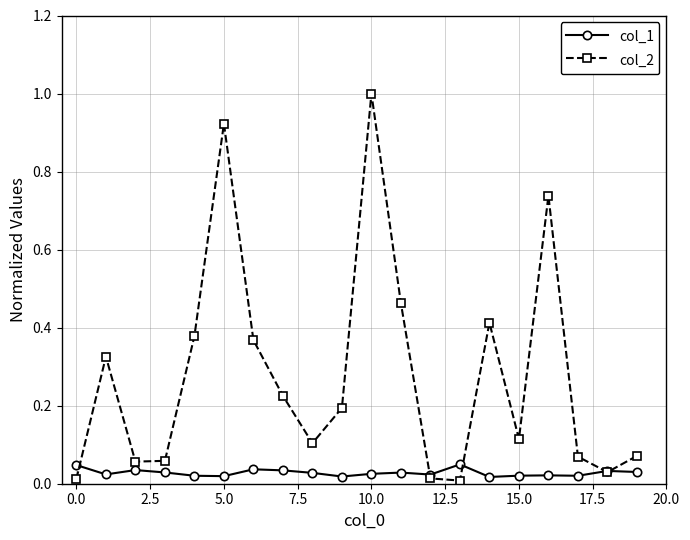

Does the chart display data point markers on the line(s)?

Yes